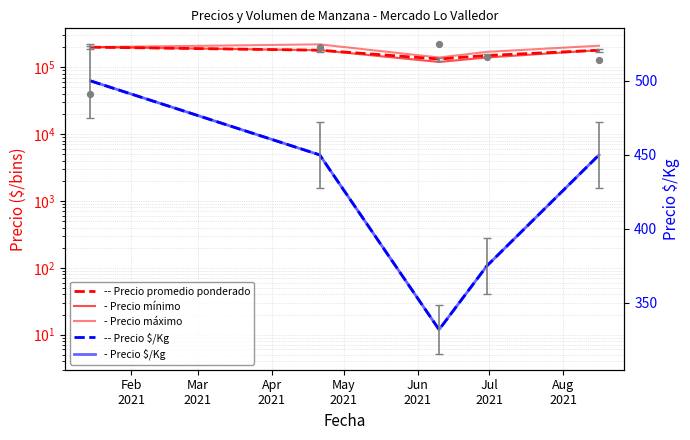

Which series reaches the minimum Y coordinate?

Precio $/Kg (dashed)